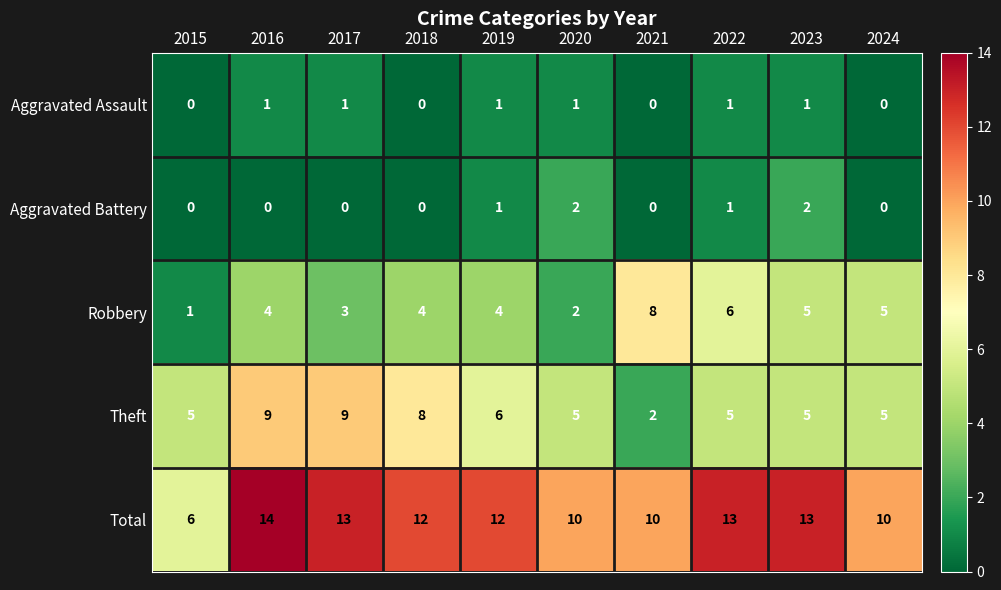

Which series has the widest spread of values?

Total